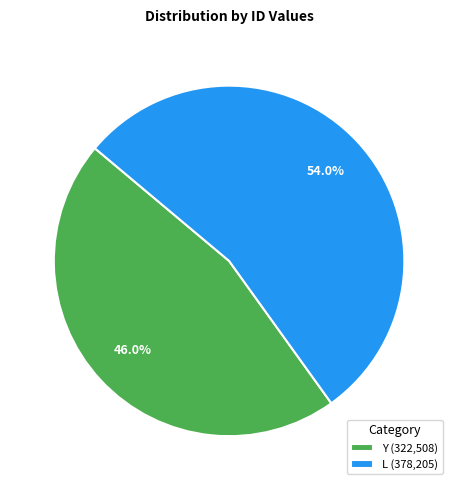

Which category has the biggest portion of the pie?

L (378,205)